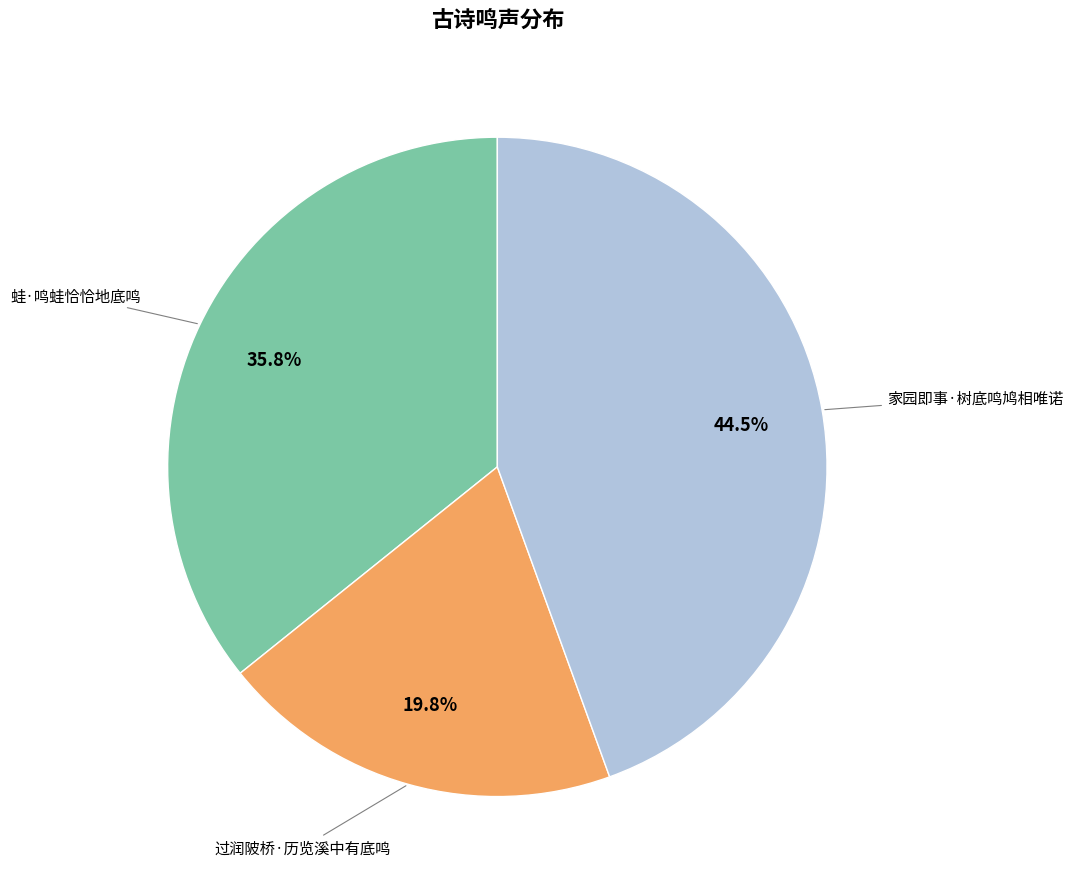

Does any single category account for the majority?

No